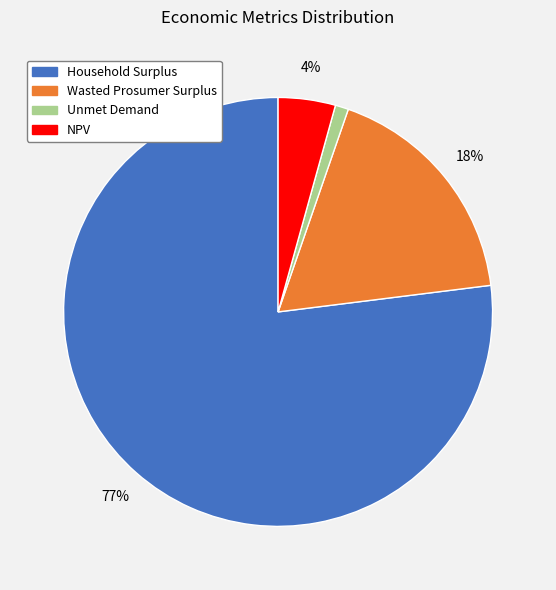

Which slice represents more than half of the pie?

Household Surplus